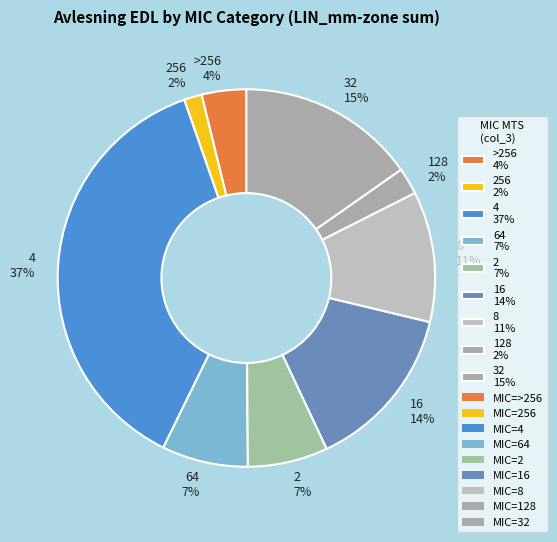

True or false: 256 2% accounts for 2% of the total.

True